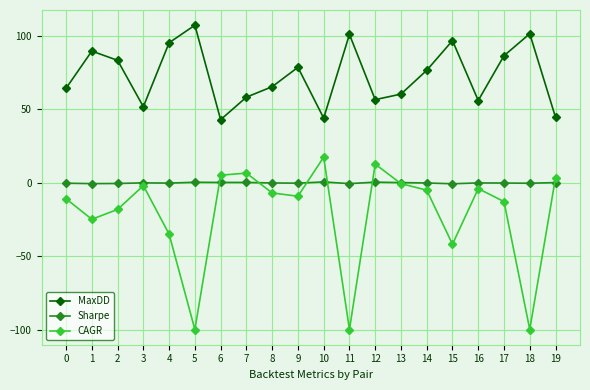

At which category does MaxDD reach its first local valley?

3